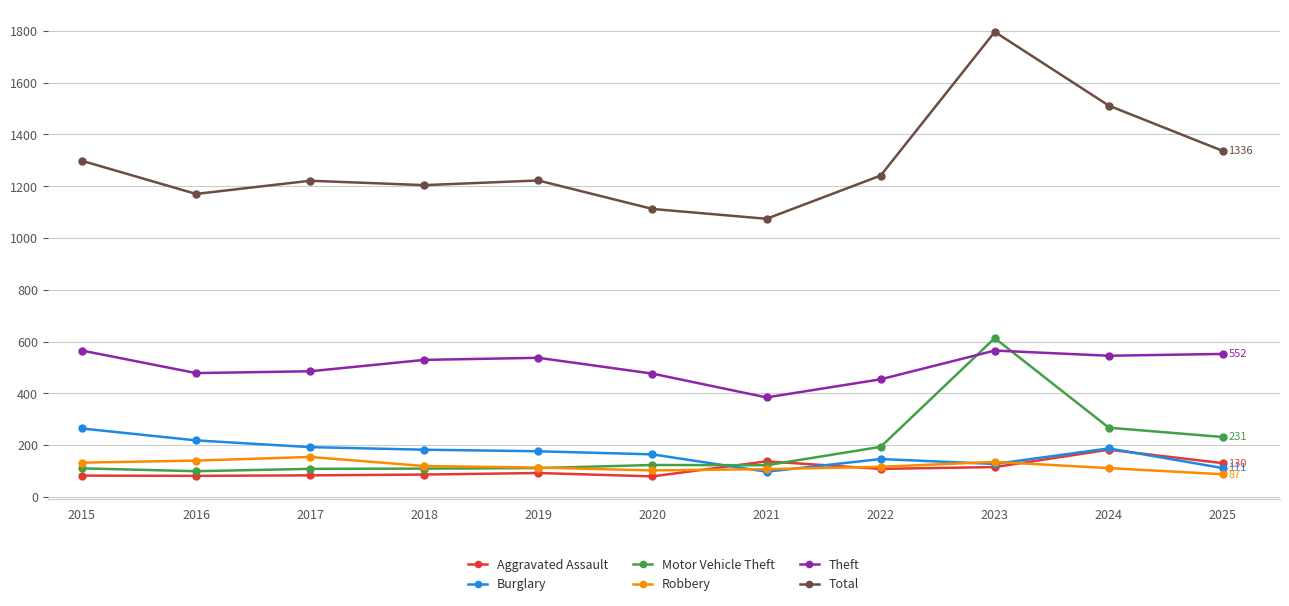

The value of Robbery at 2016 is 140. True or false?

True